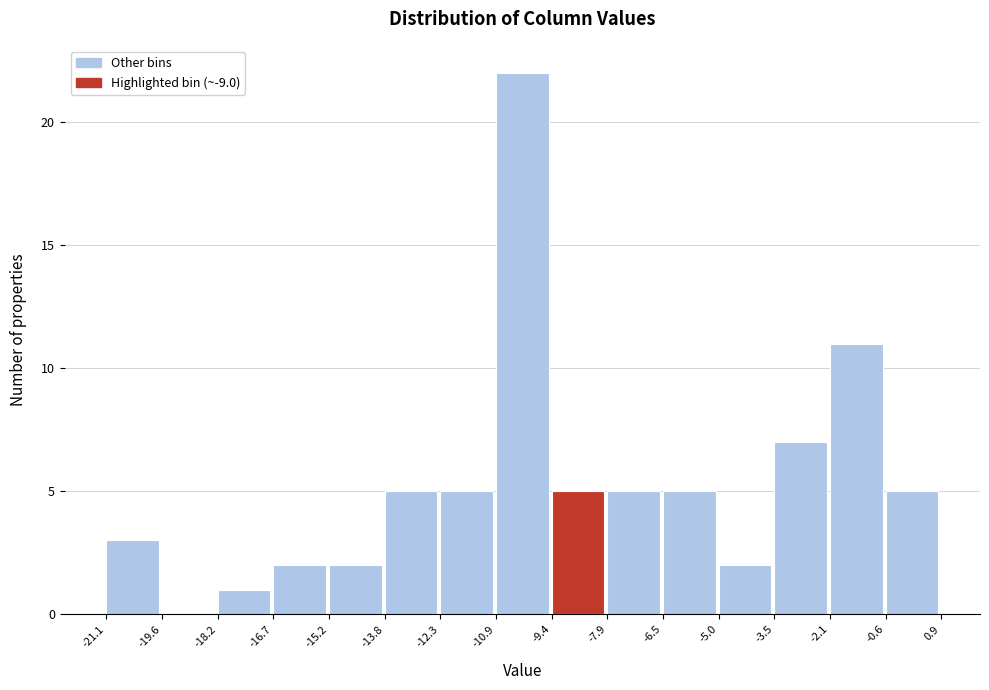

How tall is the bar that spans -2.1 to -0.6 on the x-axis? The values are not printed on the chart, so give them approximately, as read against the axis.

11